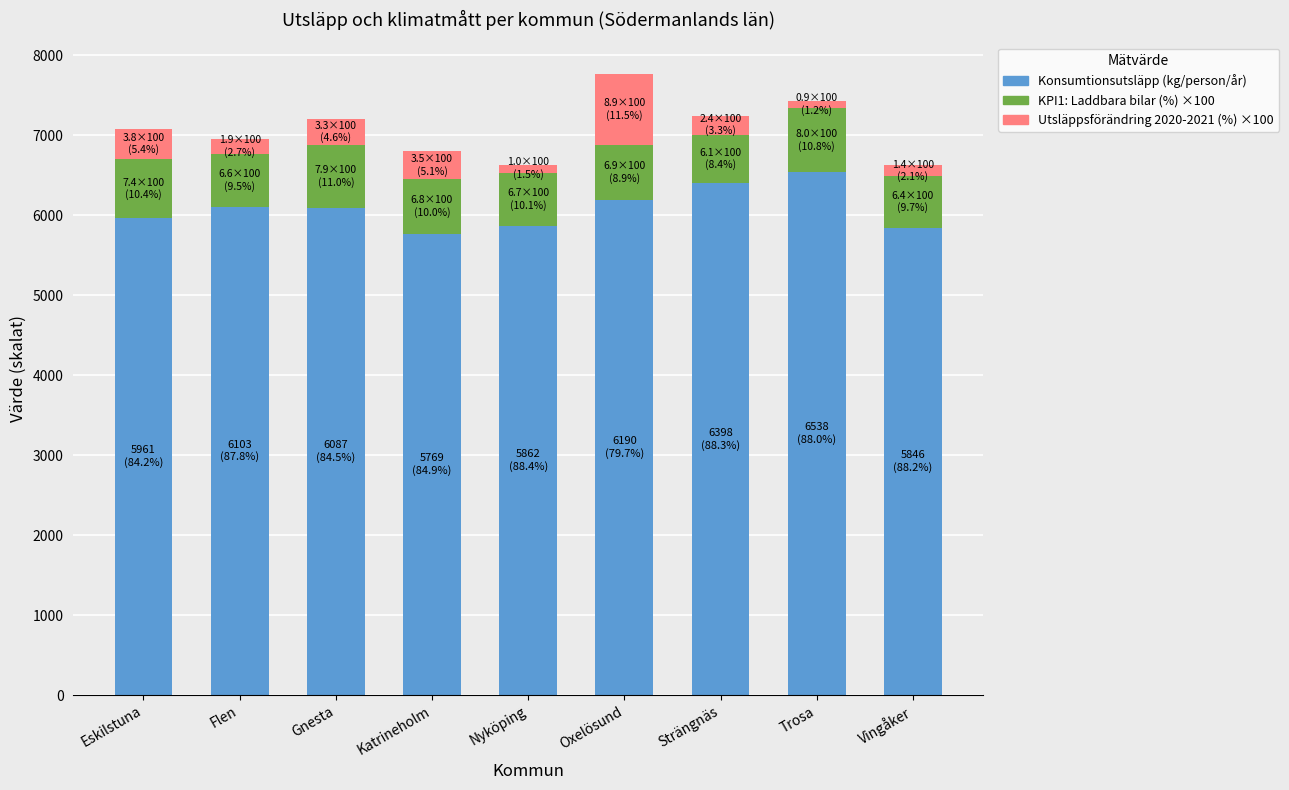

What is the total value across all series at Oxelösund?

7770.4